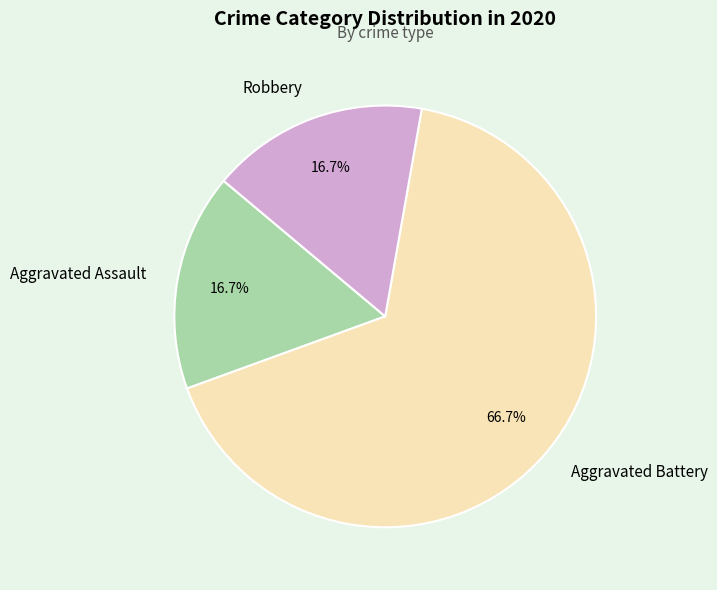

Approximately how many times larger is the value at Aggravated Assault compared to Robbery?

1.0